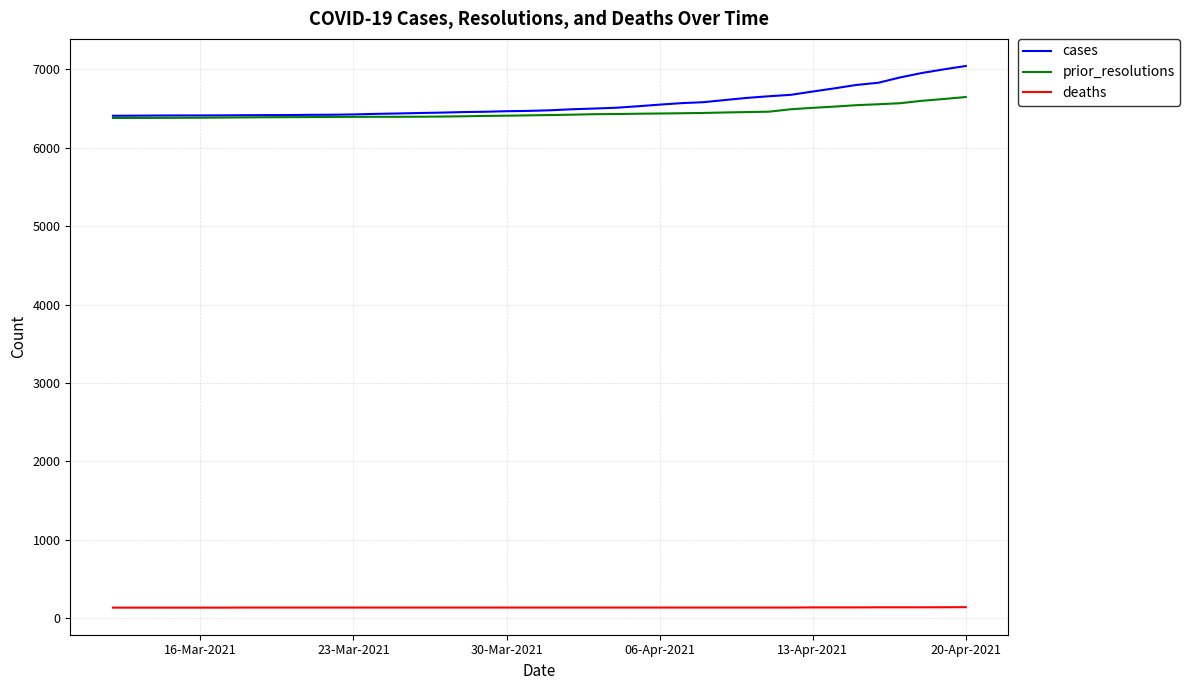

Does the chart display data point markers on the line(s)?

No